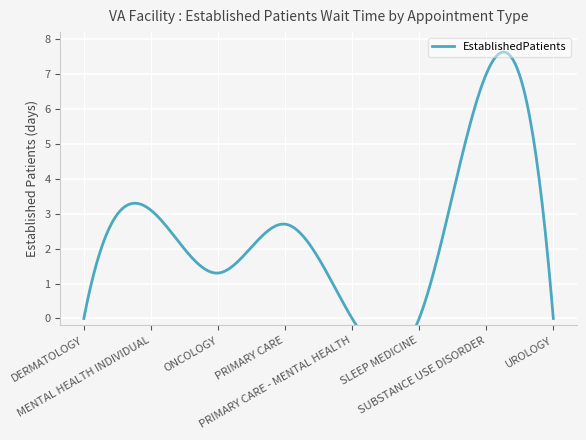

What is the label of the 1st point from the left?

DERMATOLOGY